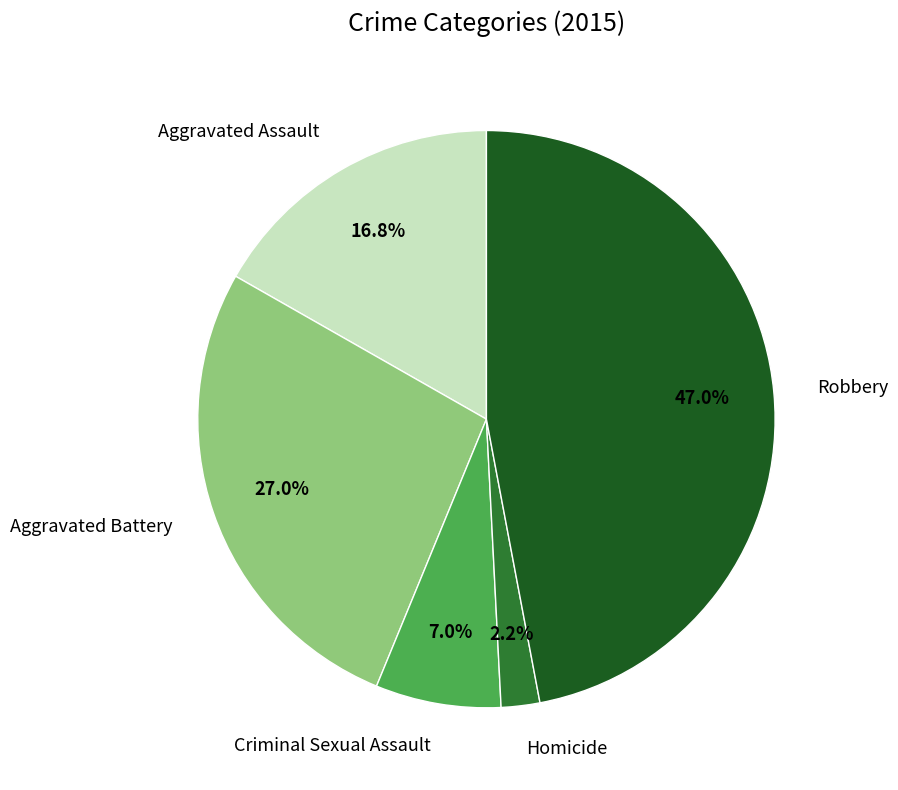

Does any single category account for the majority?

No